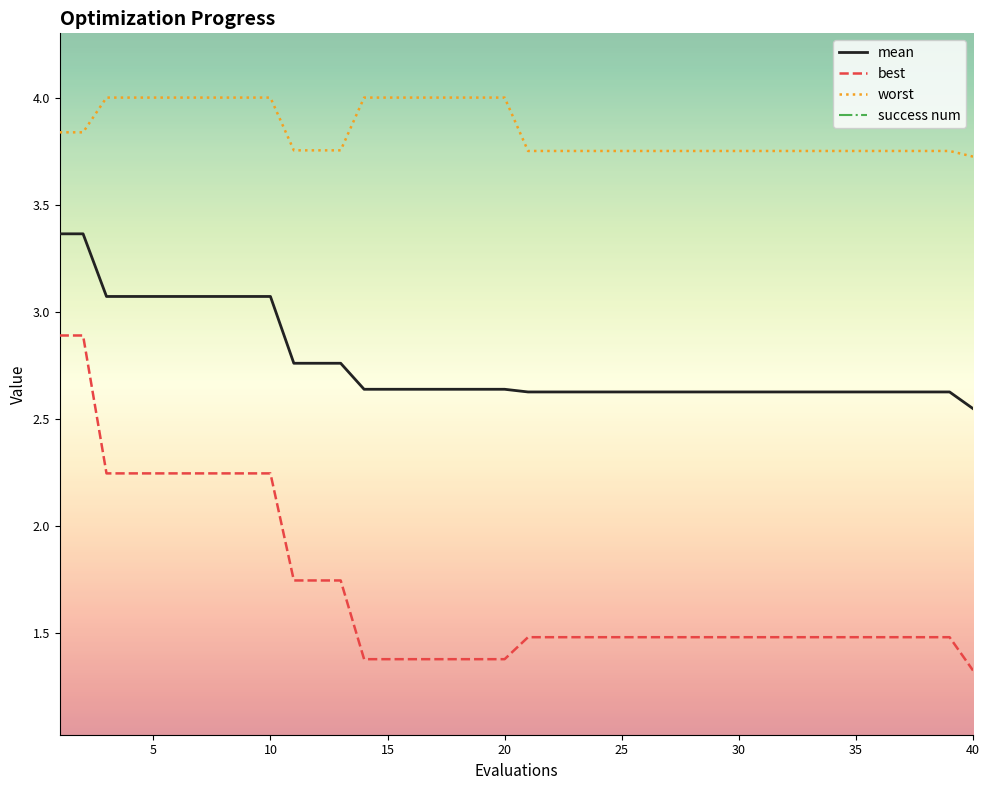

At which label is worst closest to 3?

40